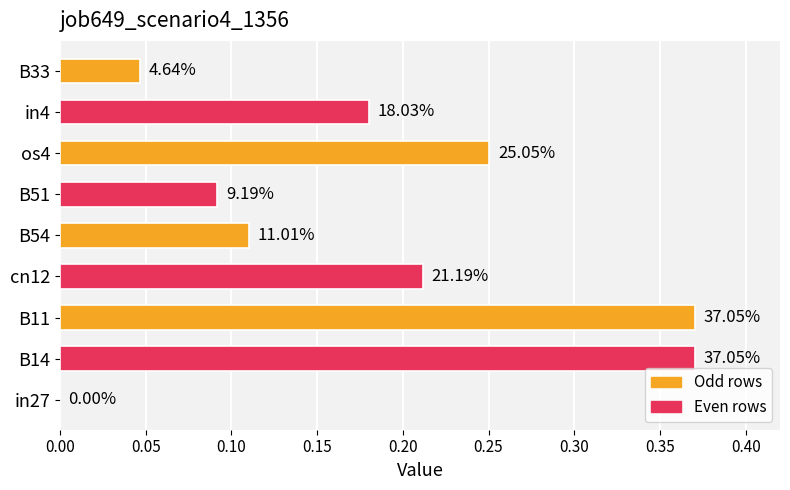

Are the bars horizontal?

Yes